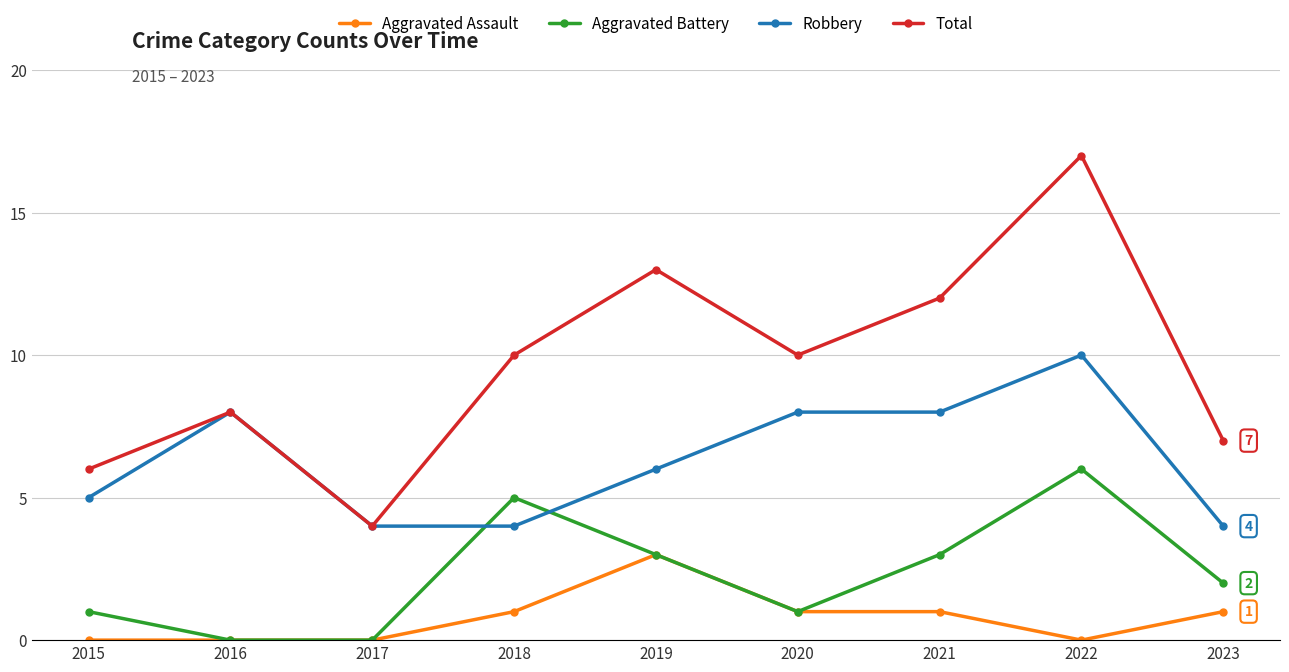

Where is the first local maximum for Total?

2016